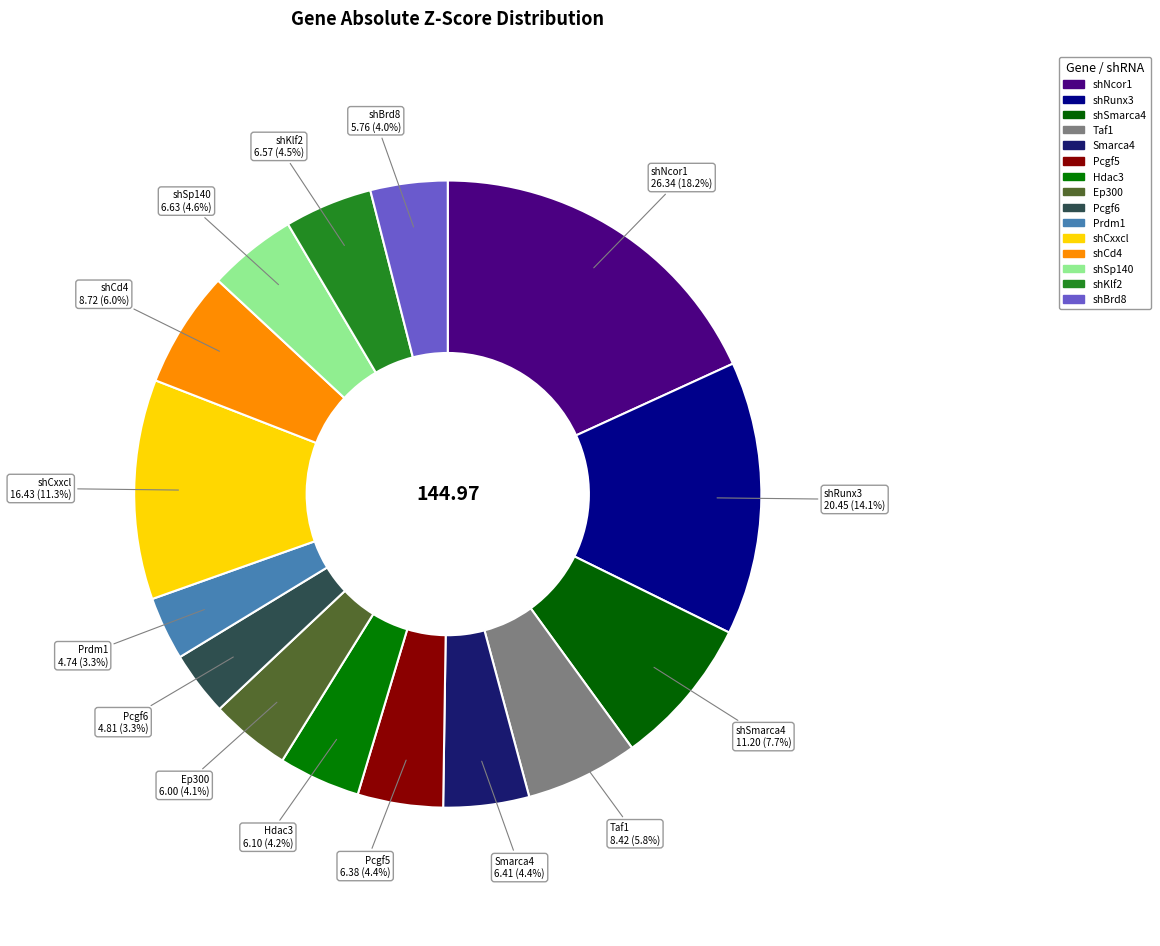

How many slices are in this pie chart?

15